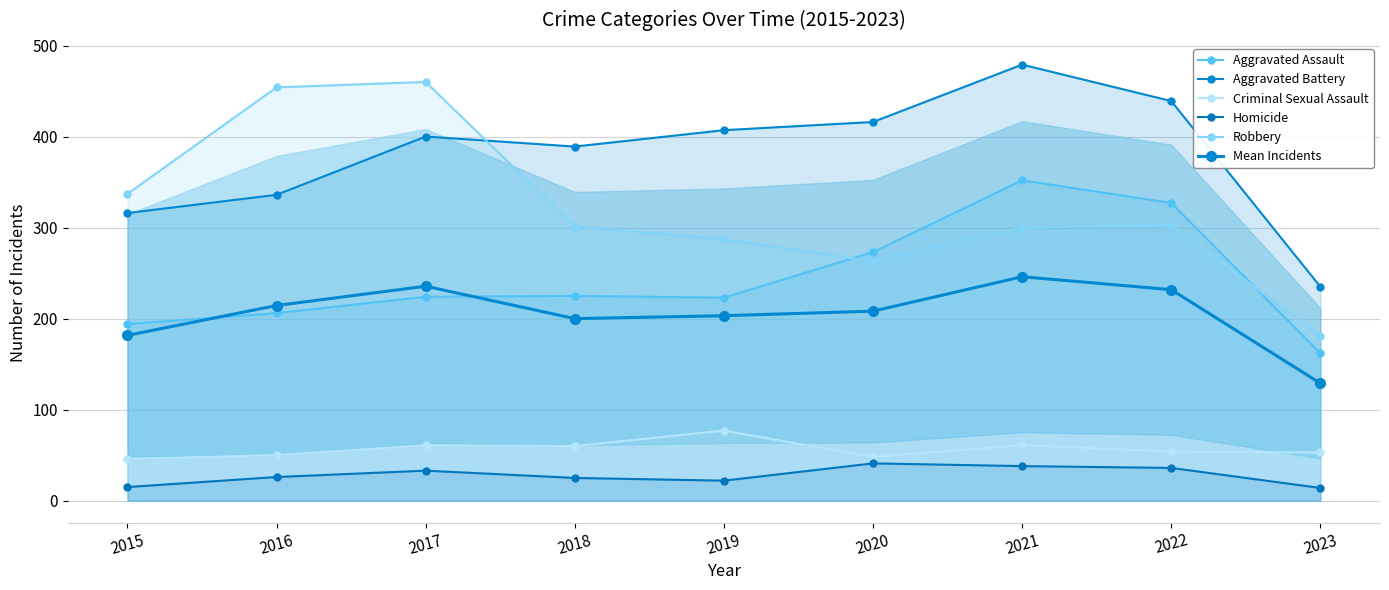

Is it true that Aggravated Assault equals 206.0 at 2016?

True